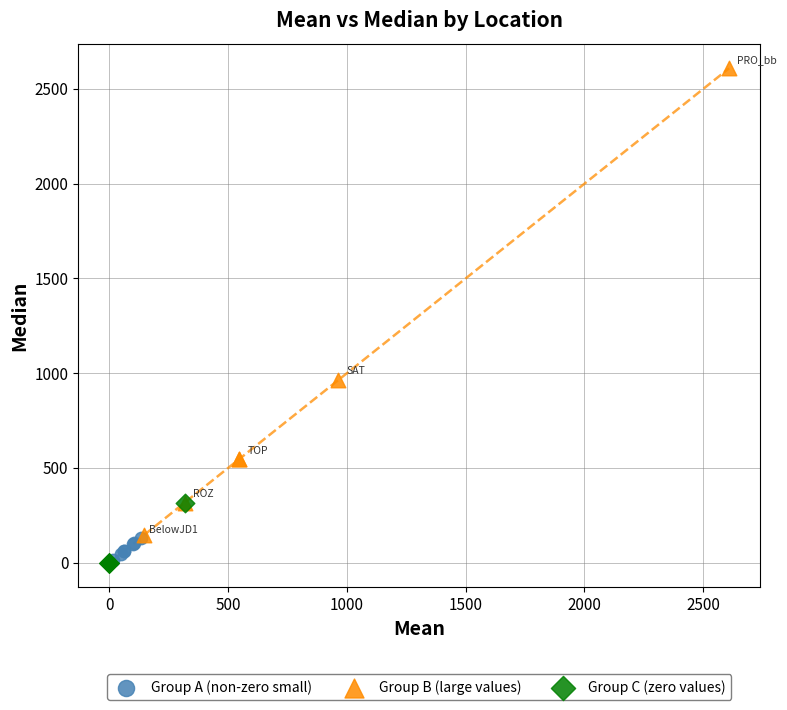

Which series contains the highest Y value?

Group B (large values)